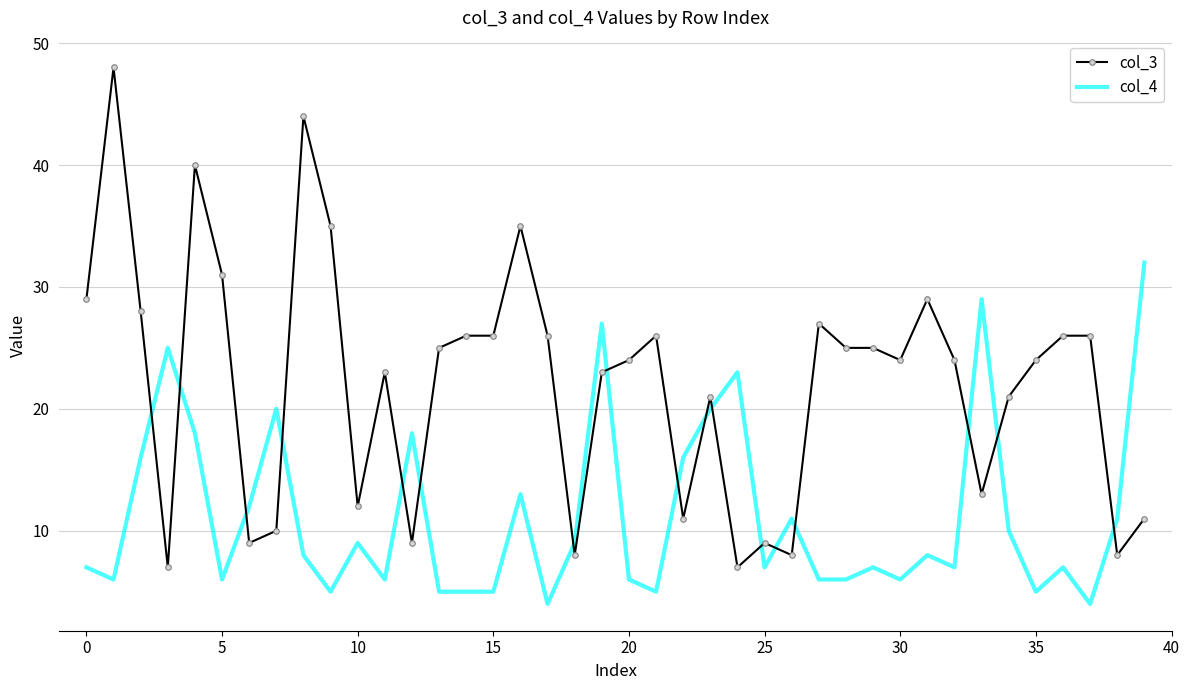

What is the average value of the col_3 series?

22